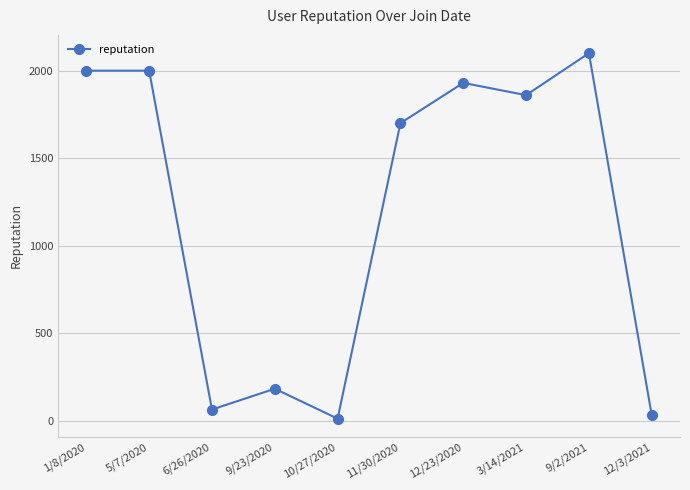

How many lines are shown in the chart?

1